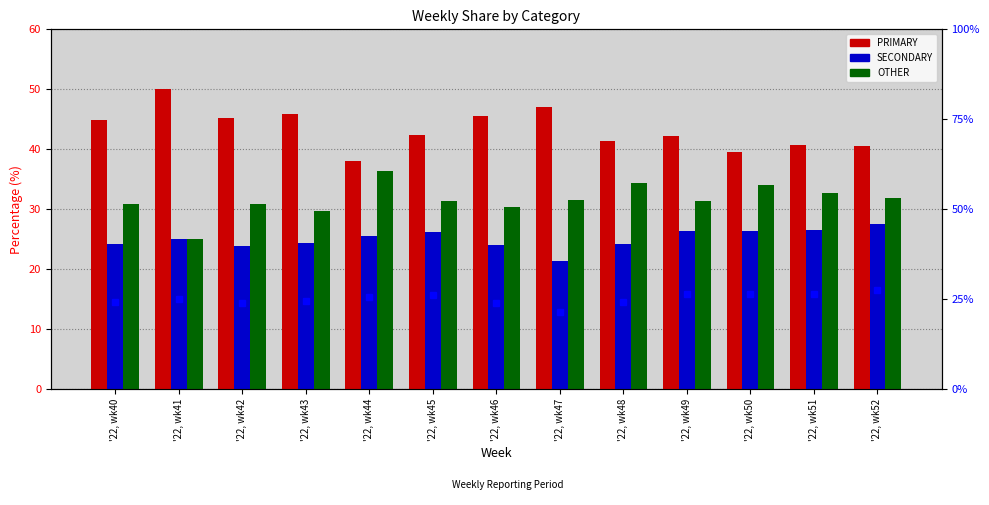

How many categories are shown in the chart?

13